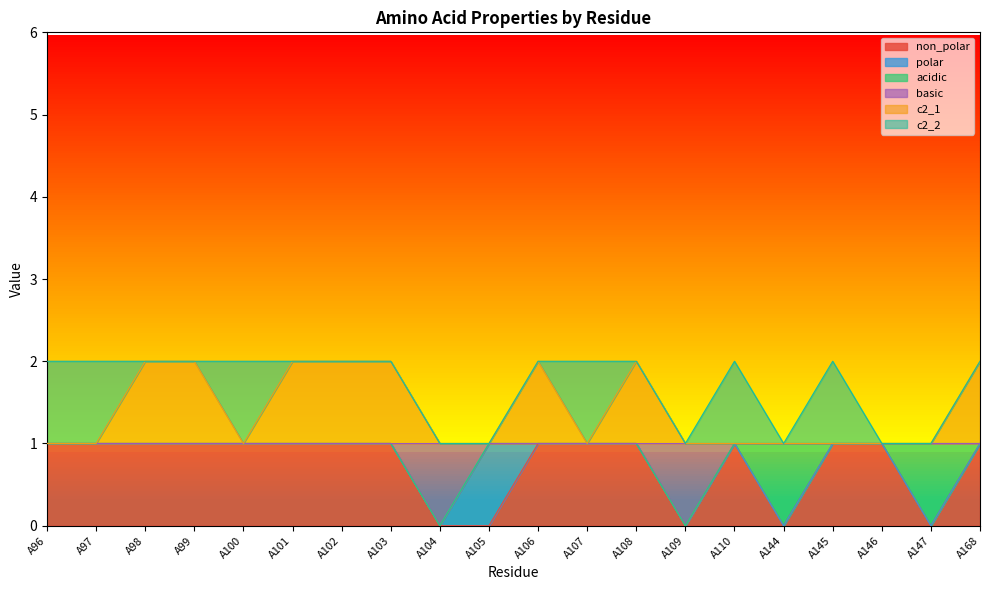

Where is the first local minimum for basic?

A104